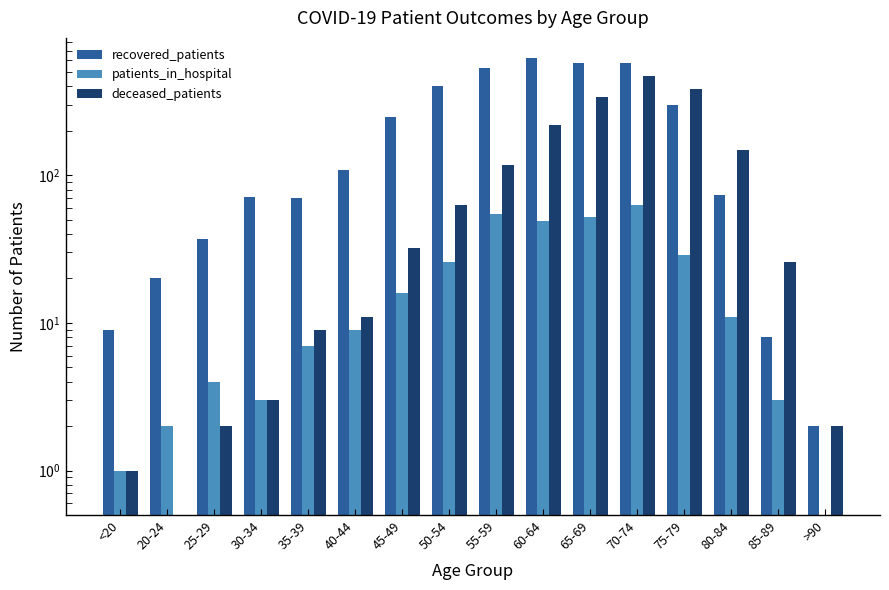

At which category is the sum across all series the highest?

70-74